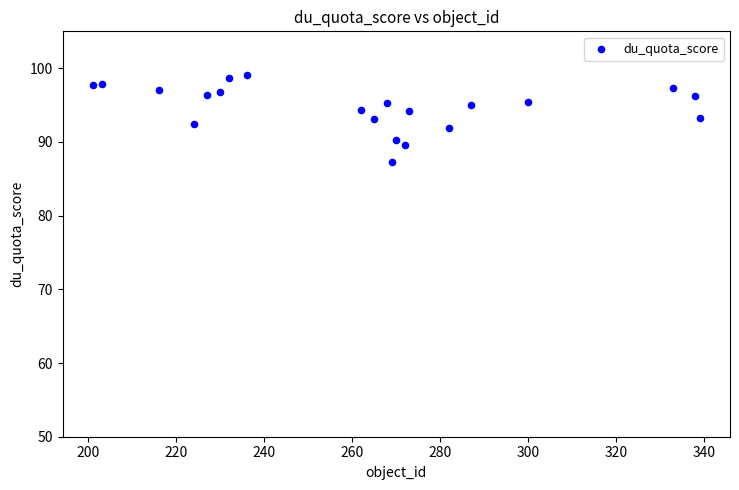

What is the range of Y values (max minus min)?

11.9